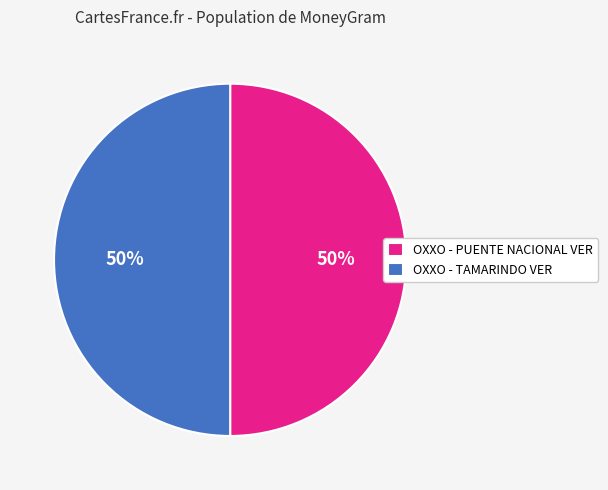

To the nearest percent, what portion does OXXO - TAMARINDO VER represent?

50%